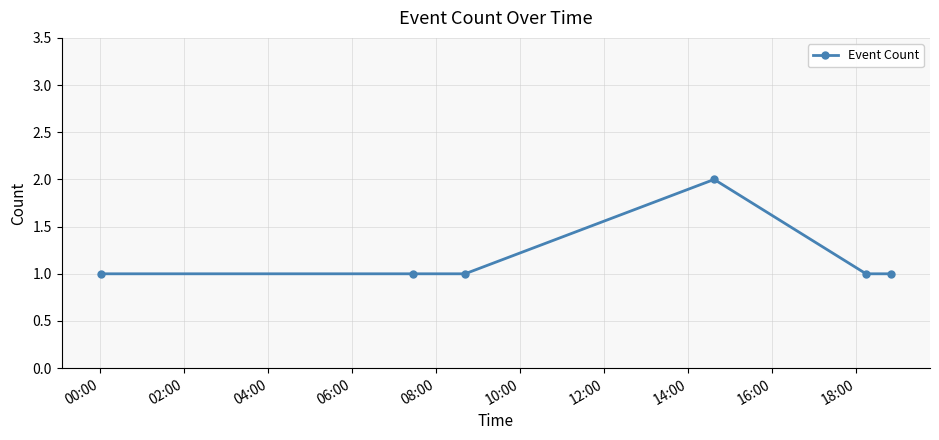

What is the average value?

1